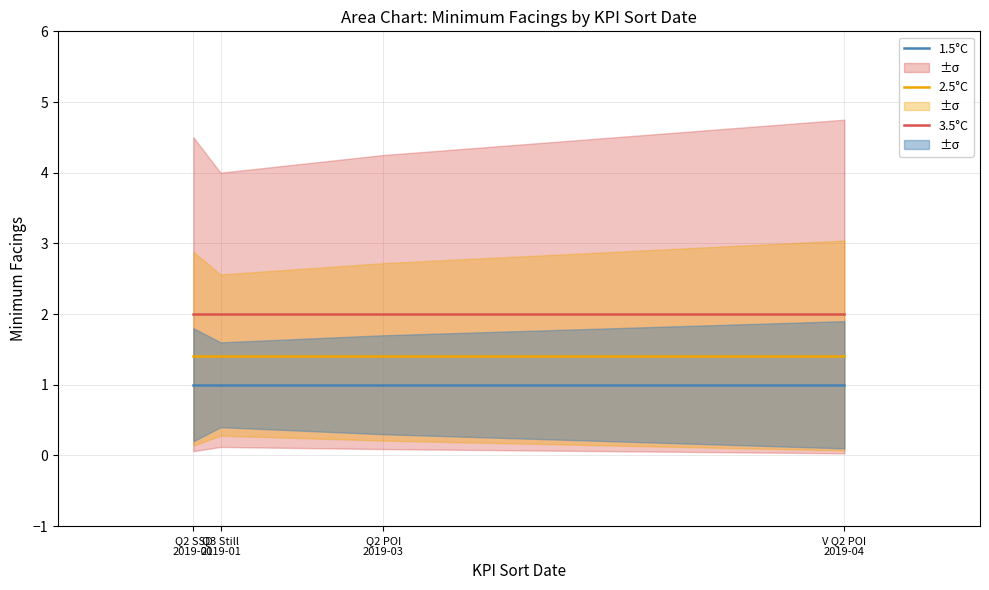

At which label does 2.5°C reach its minimum?

Q2 SSD
2019-01